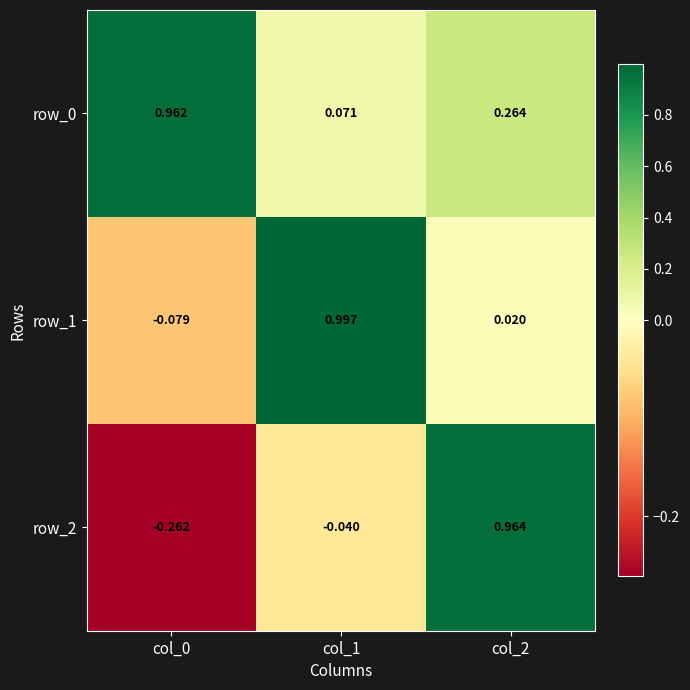

At which category is the sum across all series the highest?

col_2